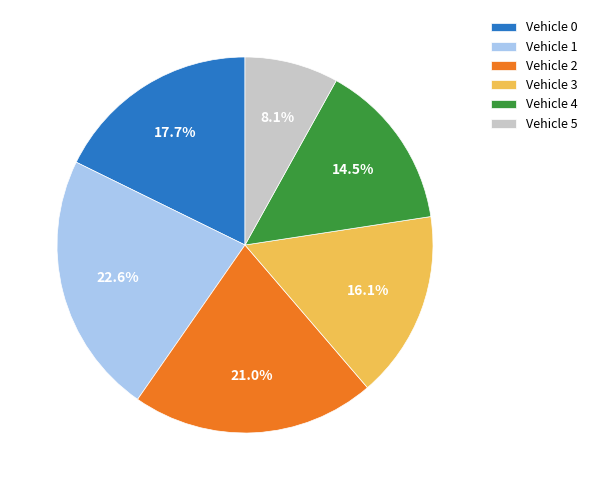

Does Vehicle 4 account for over 50% of the chart?

No